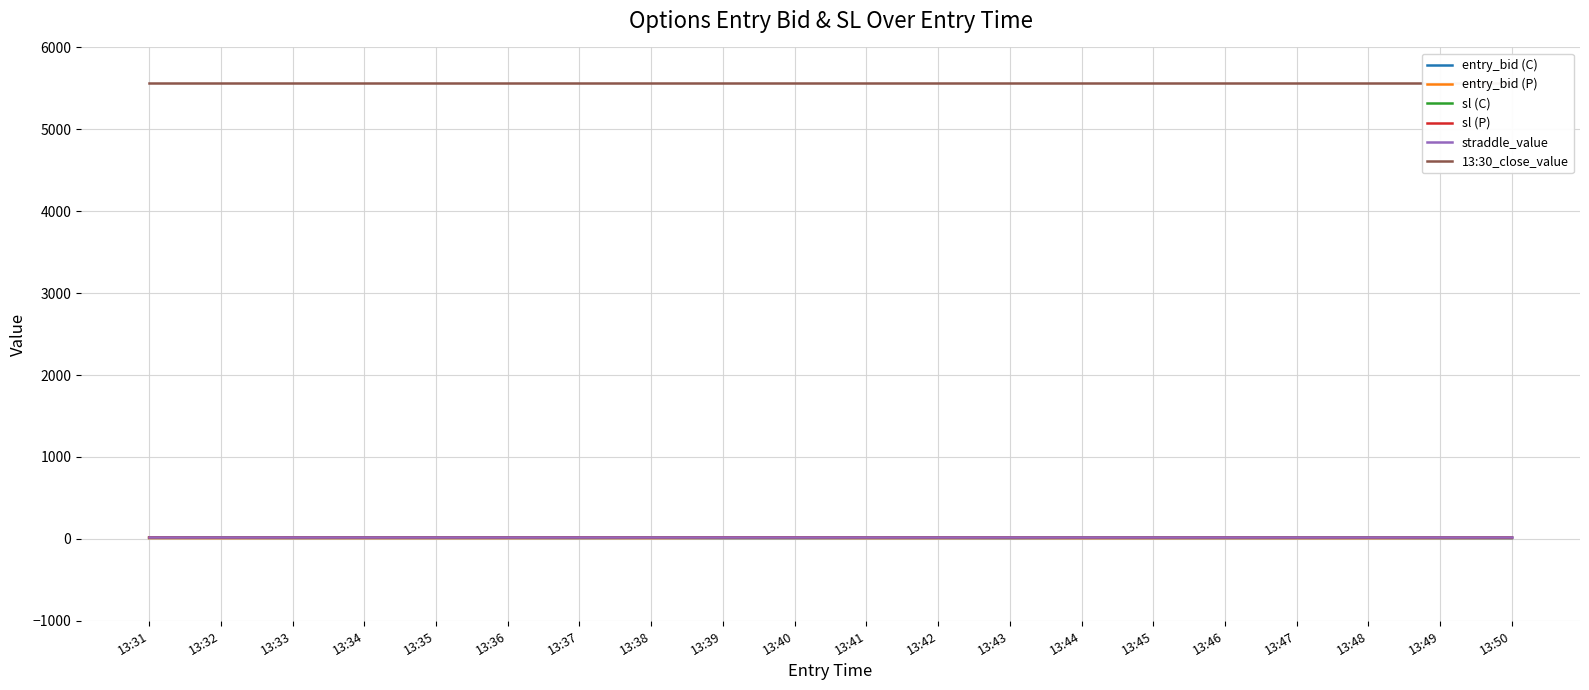

What are all the series names shown in the legend?

entry_bid (C), entry_bid (P), sl (C), sl (P), straddle_value, 13:30_close_value